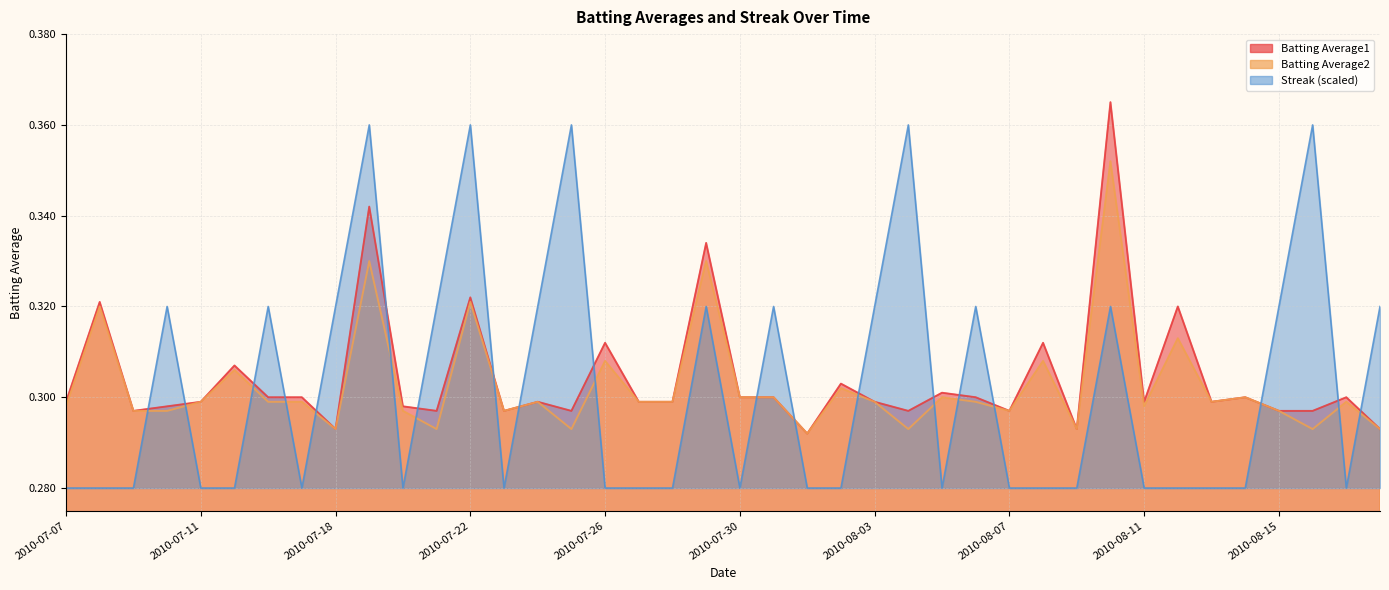

Where is Batting Average2 nearest to the value 0?

2010-08-01